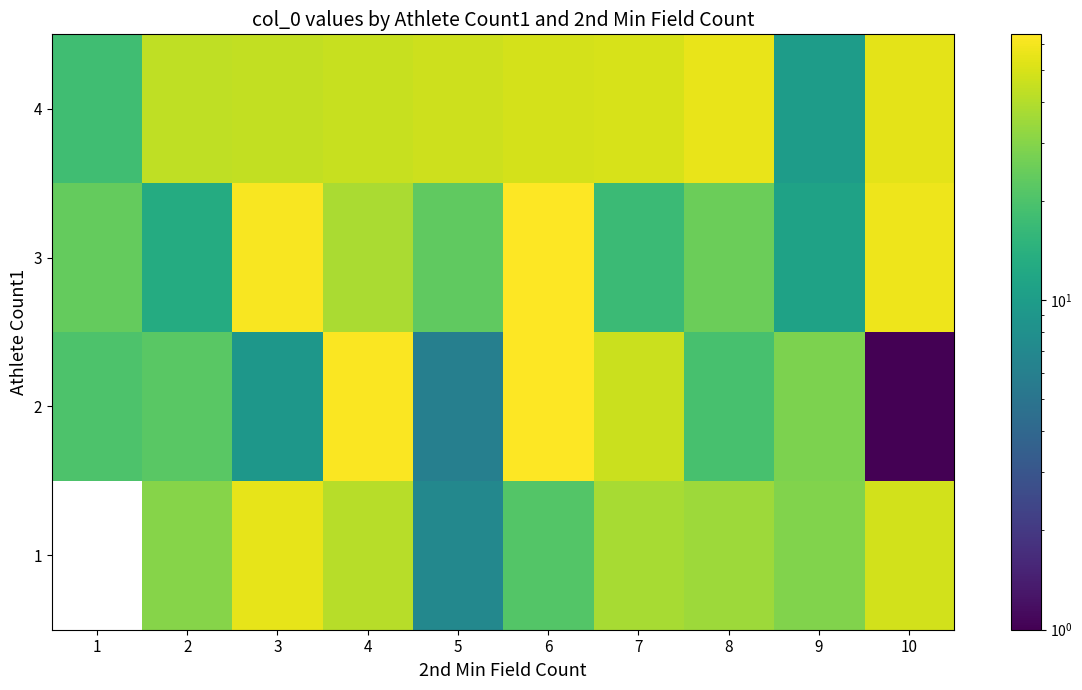

Rank the series at 7 from highest to lowest value.

4, 2, 1, 3